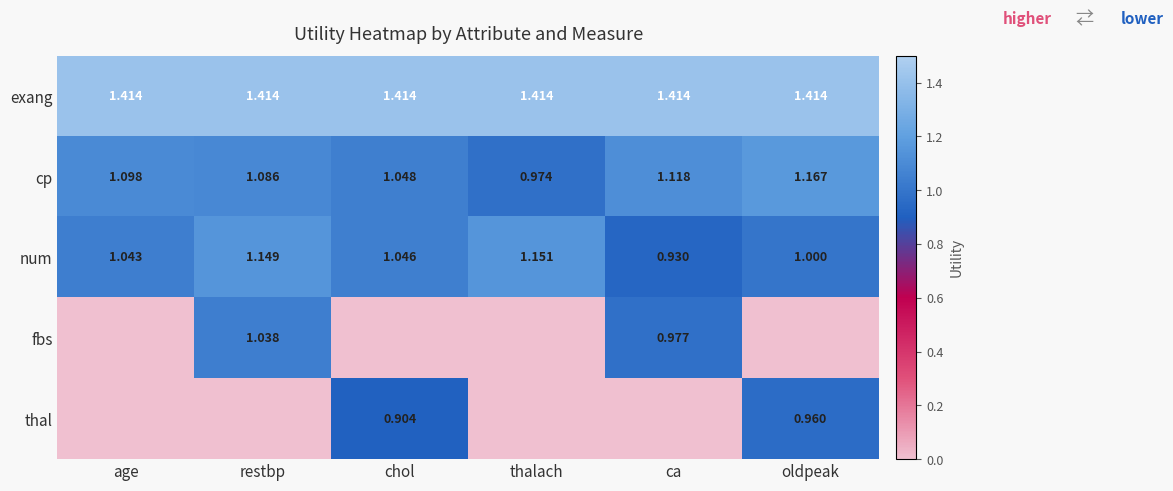

At which label does num reach its minimum?

ca